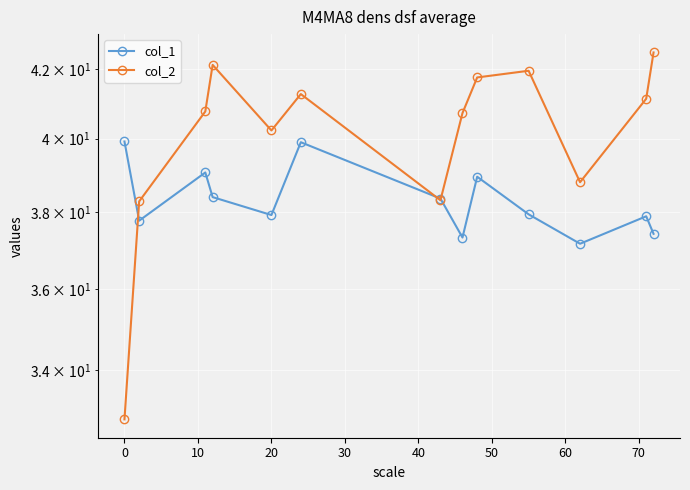

True or false: col_1 and col_2 intersect in this chart.

True